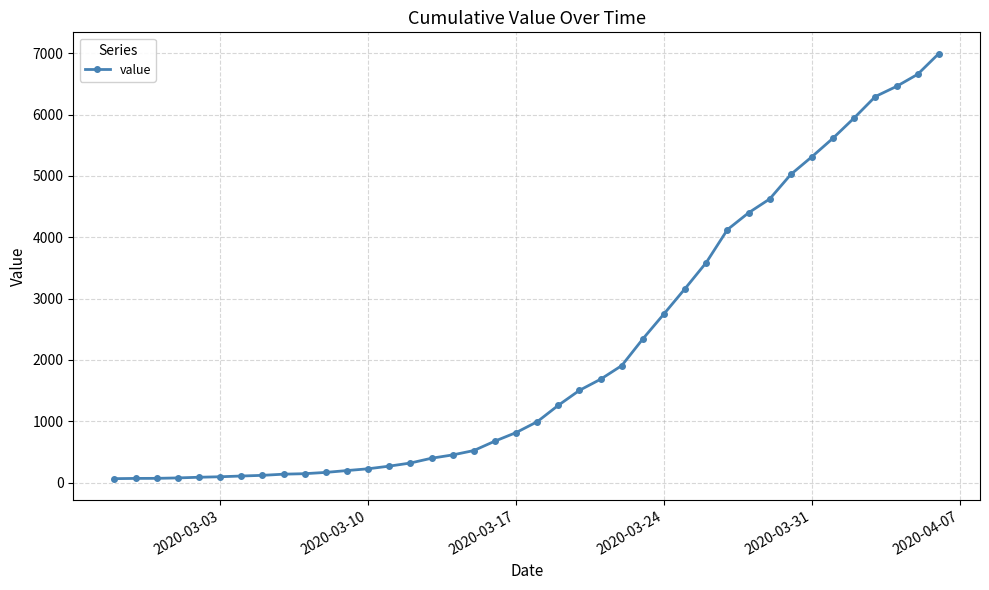

What is the greatest value displayed?

6994